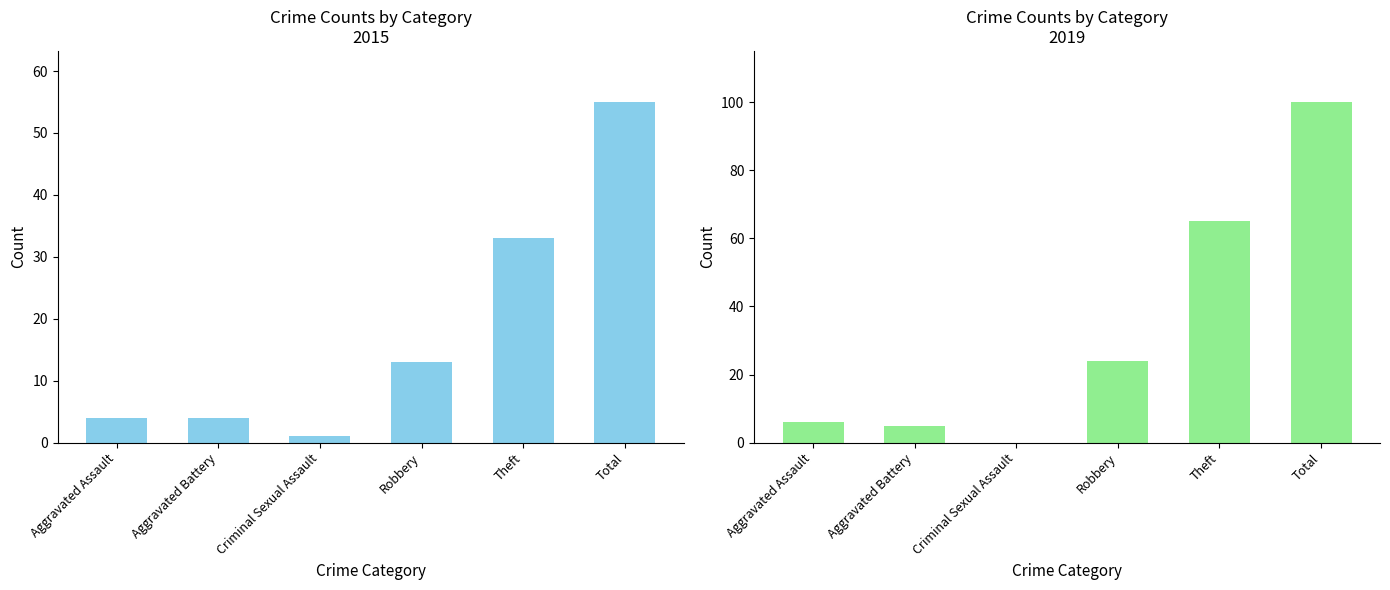

At Criminal Sexual Assault, list the series in order from largest to smallest.

2015, 2019